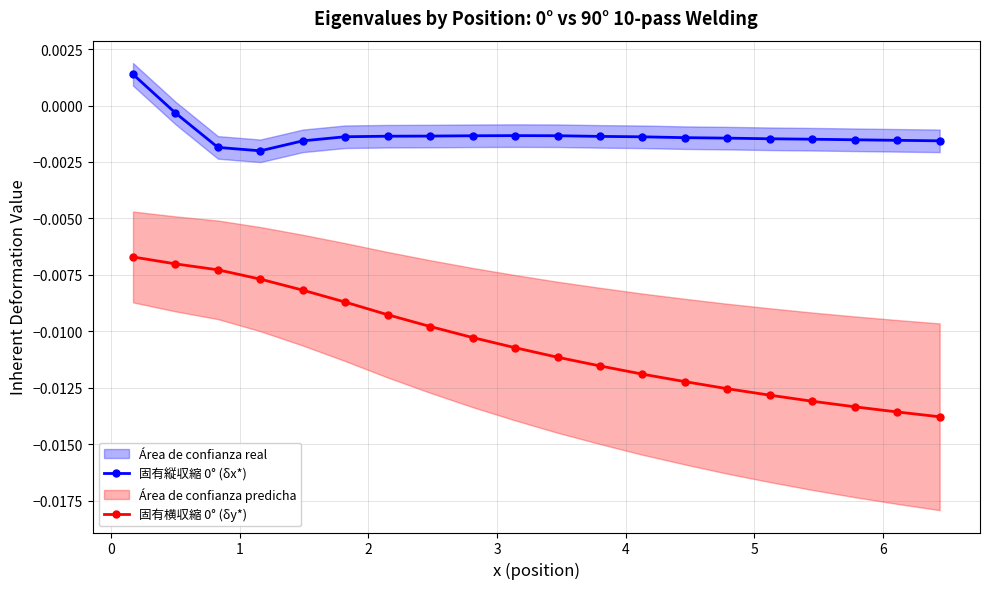

True or false: 固有横収縮 0° (δy*) and 固有縦収縮 0° (δx*) cross at least once.

False